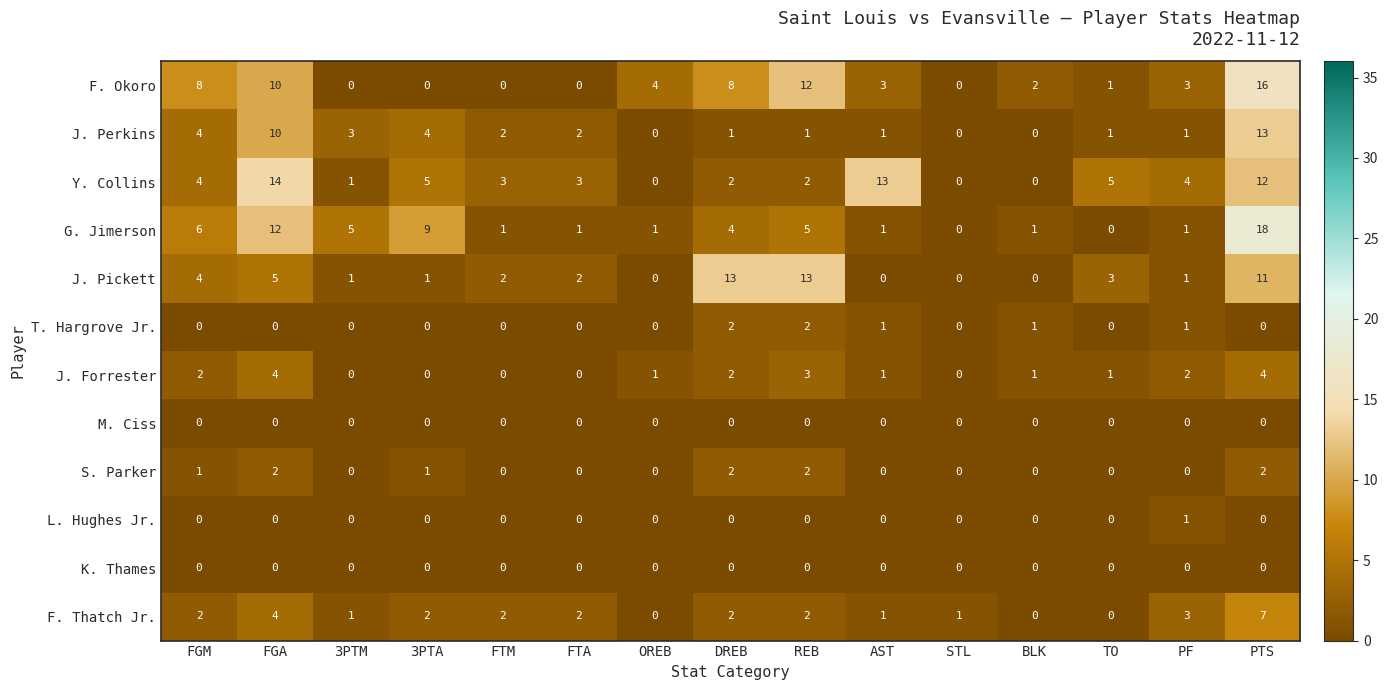

At which label is F. Thatch Jr. closest to 3?

PF